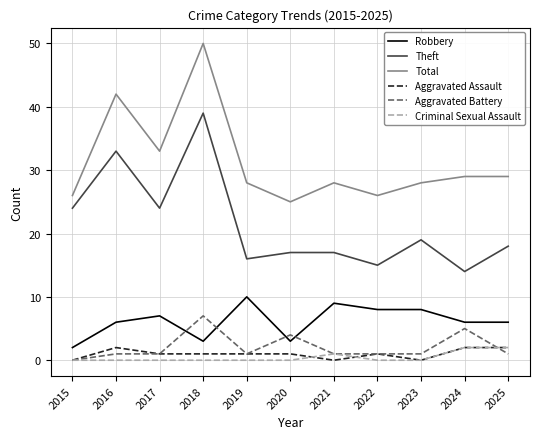

Reading left to right, extract all data points from this chart.

Robbery: 2015=2	2016=6	2017=7	2018=3	2019=10	2020=3	2021=9	2022=8	2023=8	2024=6	2025=6
Theft: 2015=24	2016=33	2017=24	2018=39	2019=16	2020=17	2021=17	2022=15	2023=19	2024=14	2025=18
Total: 2015=26	2016=42	2017=33	2018=50	2019=28	2020=25	2021=28	2022=26	2023=28	2024=29	2025=29
Aggravated Assault: 2015=0	2016=2	2017=1	2018=1	2019=1	2020=1	2021=0	2022=1	2023=0	2024=2	2025=2
Aggravated Battery: 2015=0	2016=1	2017=1	2018=7	2019=1	2020=4	2021=1	2022=1	2023=1	2024=5	2025=1
Criminal Sexual Assault: 2015=0	2016=0	2017=0	2018=0	2019=0	2020=0	2021=1	2022=0	2023=0	2024=2	2025=2